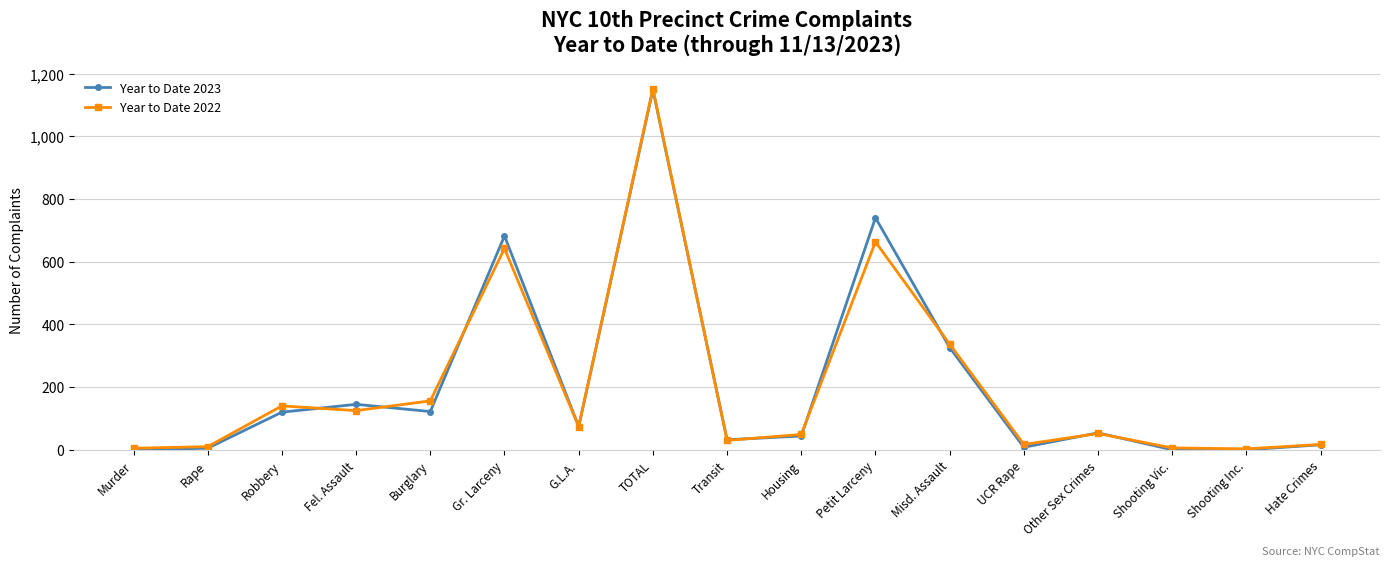

True or false: Year to Date 2023 and Year to Date 2022 intersect in this chart.

True